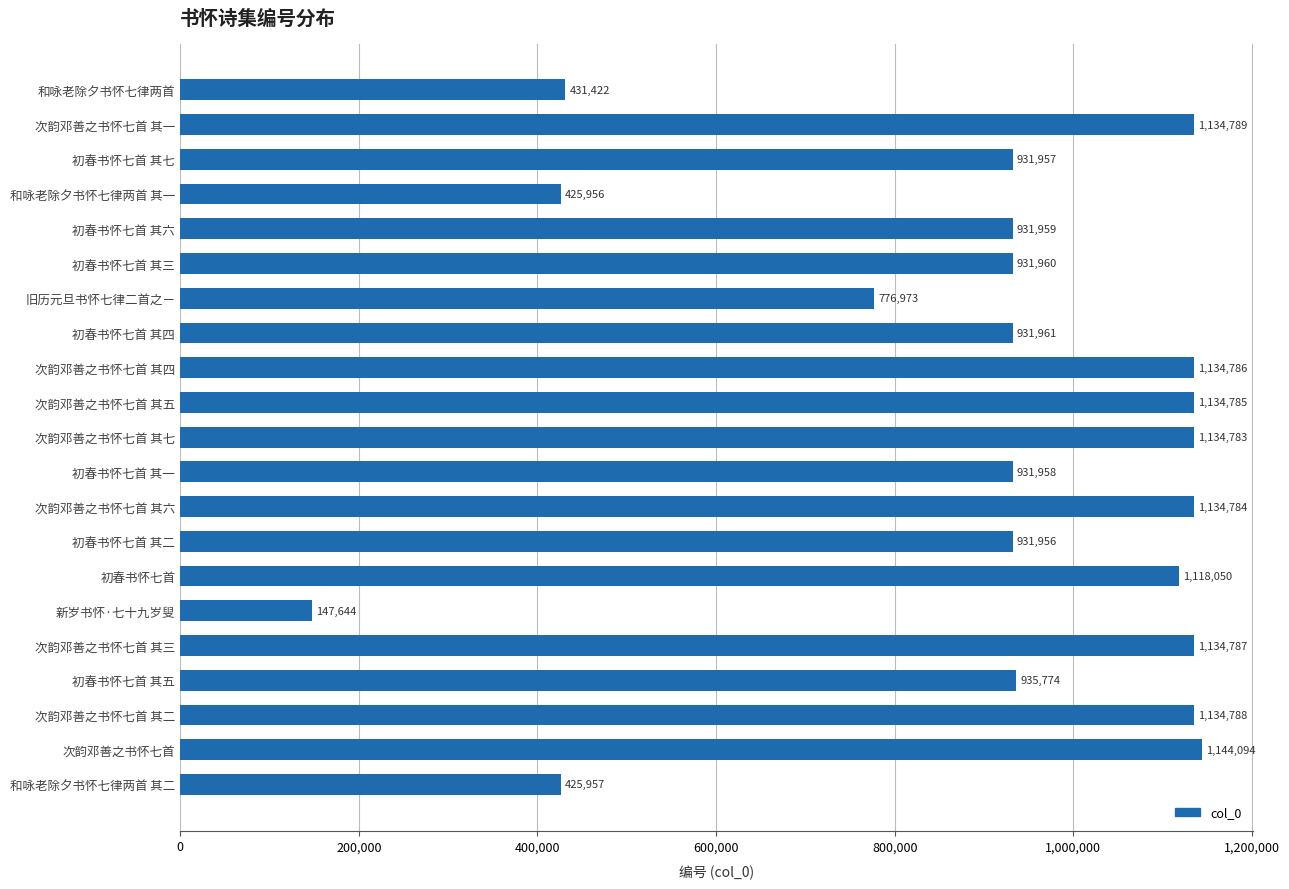

True or false: the data shows 614775 at 初春书怀七首.

False